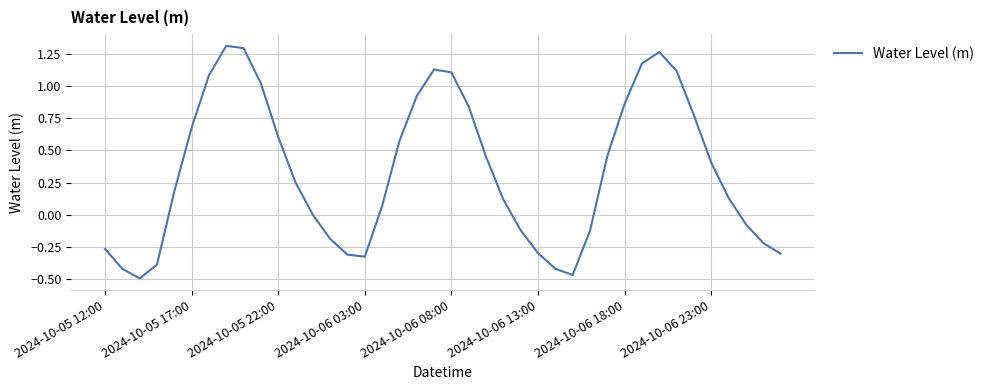

What is the average value?

0.3